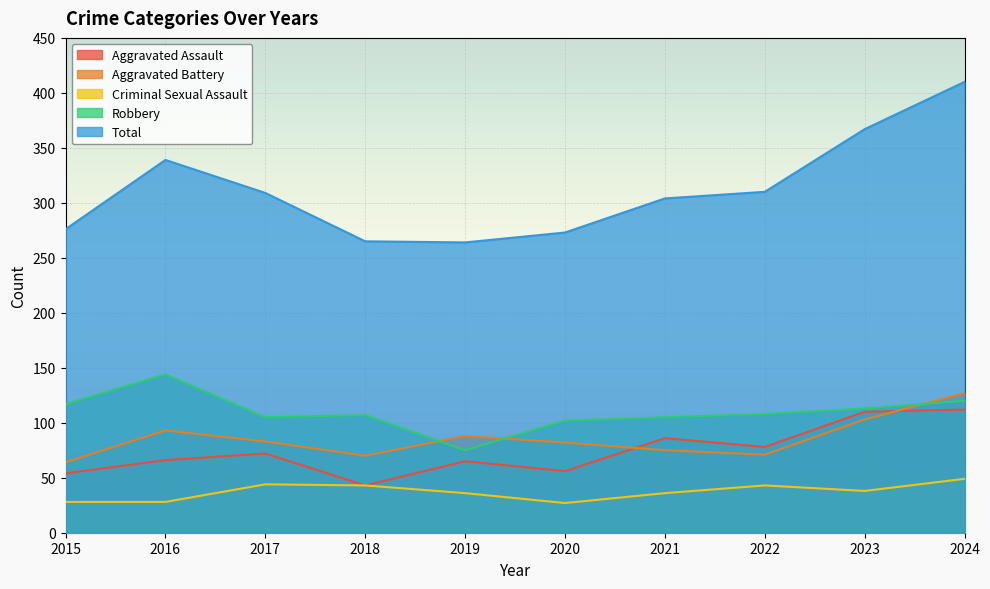

Count the number of data series in this chart.

5